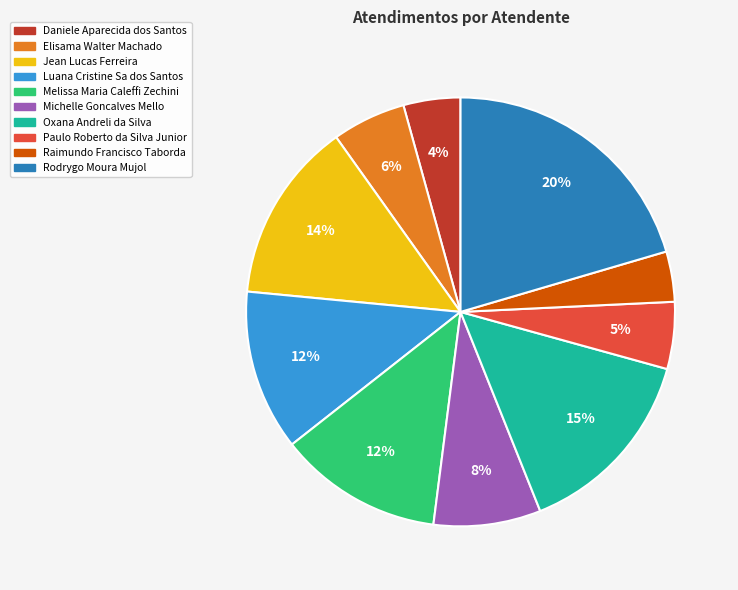

What is the ratio of the value at Luana Cristine Sa dos Santos to the value at Oxana Andreli da Silva?

0.8